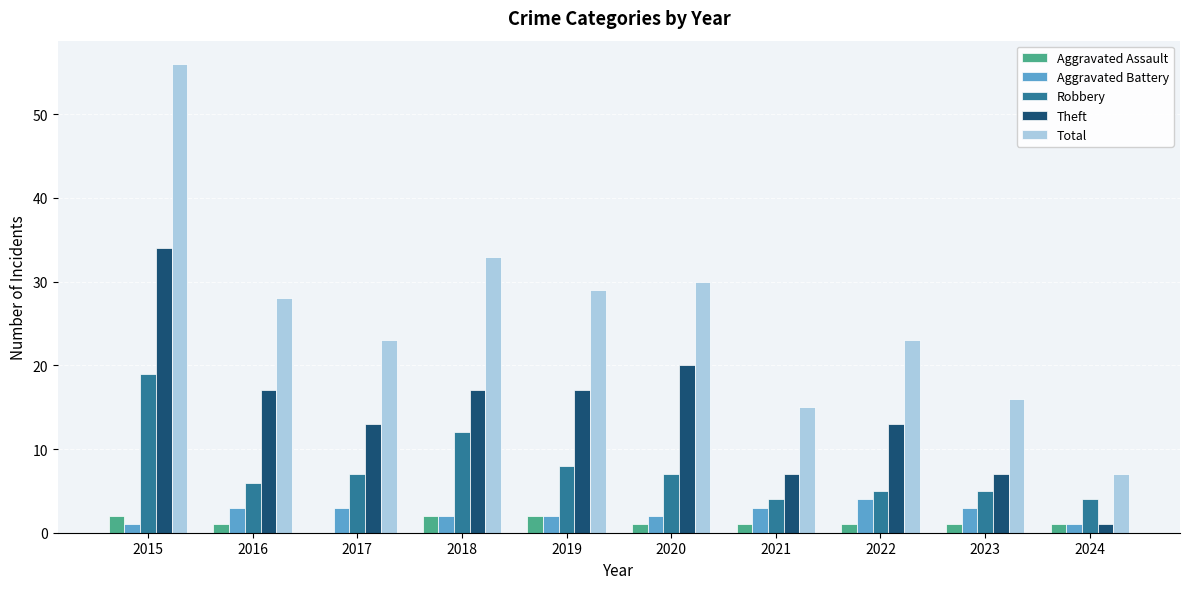

Reading left to right, extract all data points from this chart.

Aggravated Assault: 2015=2	2016=1	2017=0	2018=2	2019=2	2020=1	2021=1	2022=1	2023=1	2024=1
Aggravated Battery: 2015=1	2016=3	2017=3	2018=2	2019=2	2020=2	2021=3	2022=4	2023=3	2024=1
Robbery: 2015=19	2016=6	2017=7	2018=12	2019=8	2020=7	2021=4	2022=5	2023=5	2024=4
Theft: 2015=34	2016=17	2017=13	2018=17	2019=17	2020=20	2021=7	2022=13	2023=7	2024=1
Total: 2015=56	2016=28	2017=23	2018=33	2019=29	2020=30	2021=15	2022=23	2023=16	2024=7